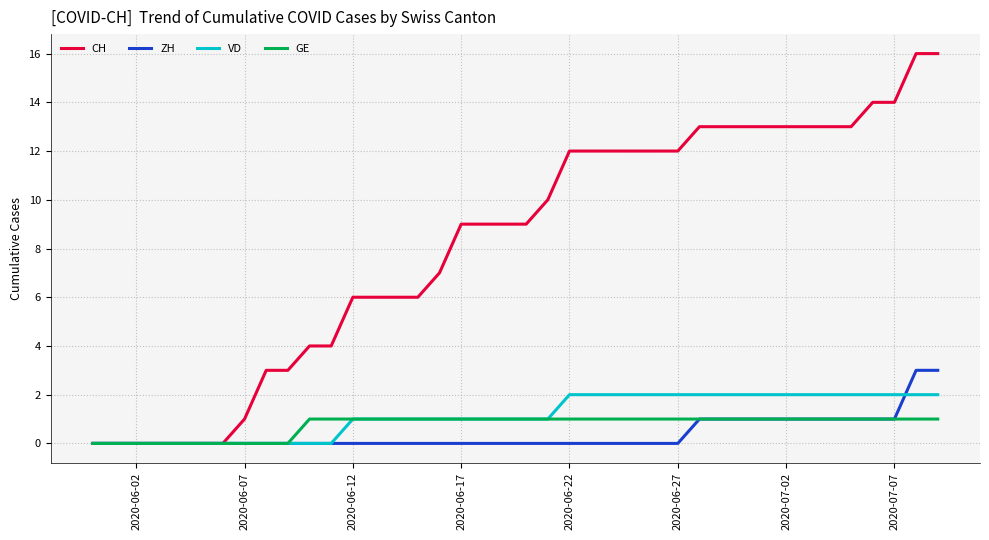

What are all the series names shown in the legend?

CH, ZH, VD, GE